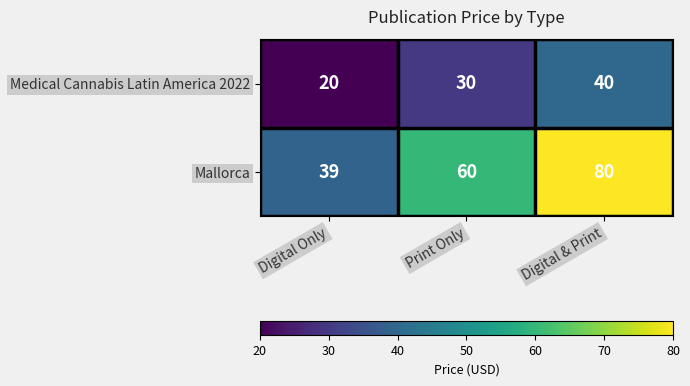

At how many categories does at least one series exceed 63?

1